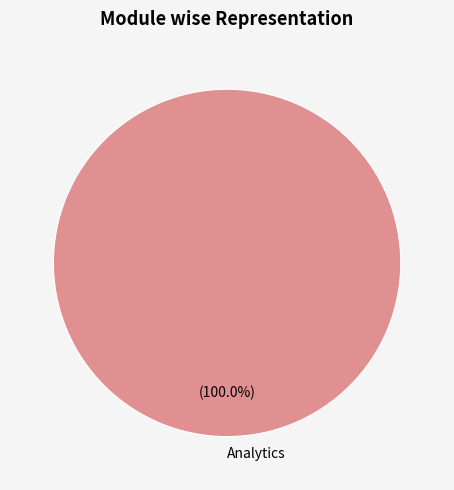

What percentage is the Analytics slice, to the nearest percent?

100%